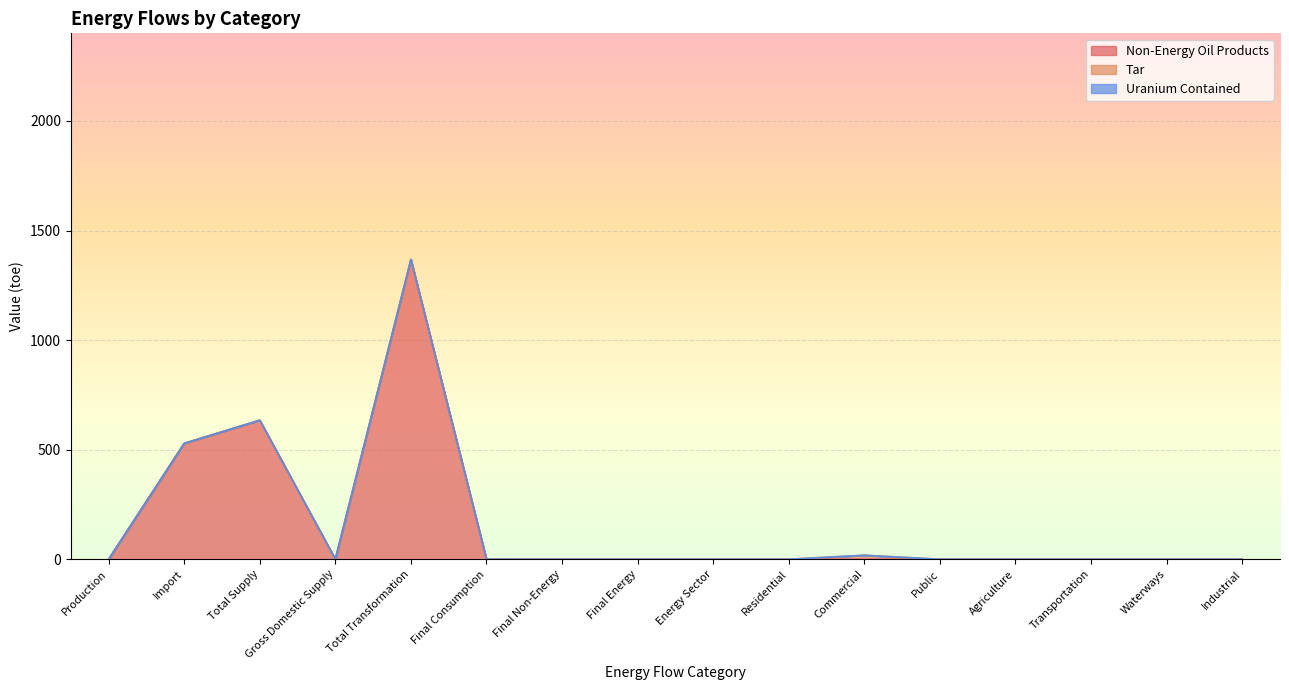

The value of Non-Energy Oil Products at Self-Producers Power Plants is 762.5. True or false?

False